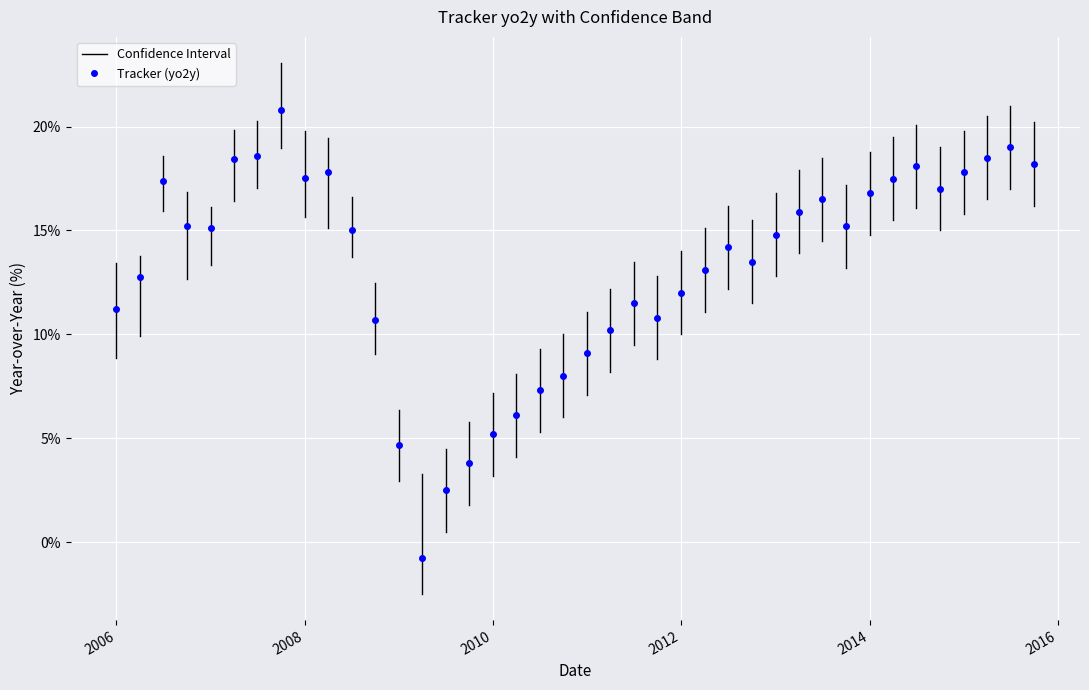

What is the difference between the high values at 28 and 5?

3.0